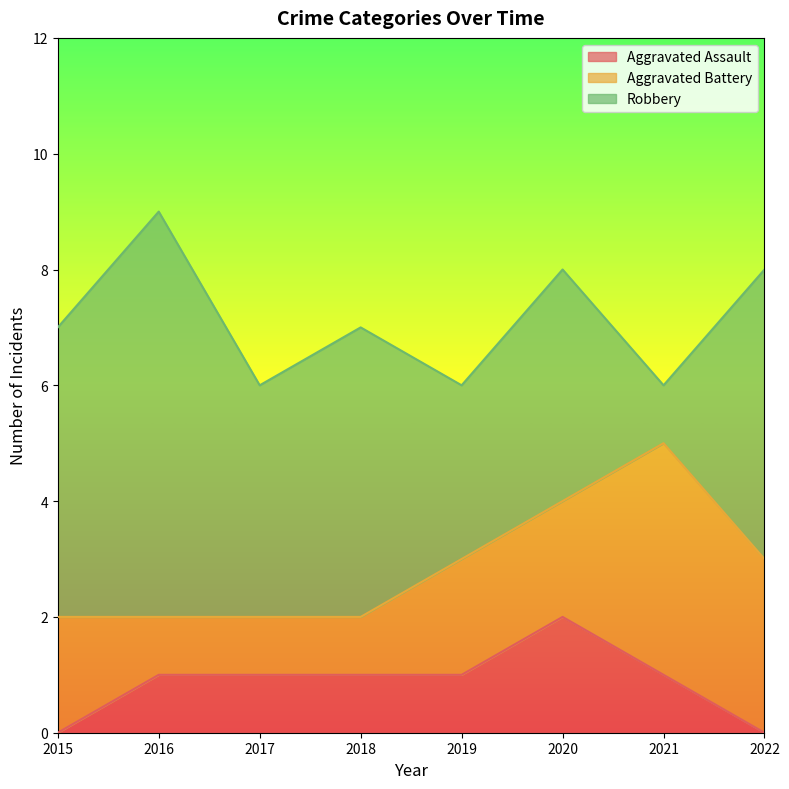

Reading left to right, what are all the values shown in this chart?

Aggravated Assault: 0	1	1	1	1	2	1	0
Aggravated Battery: 2	1	1	1	2	2	4	3
Robbery: 5	7	4	5	3	4	1	5